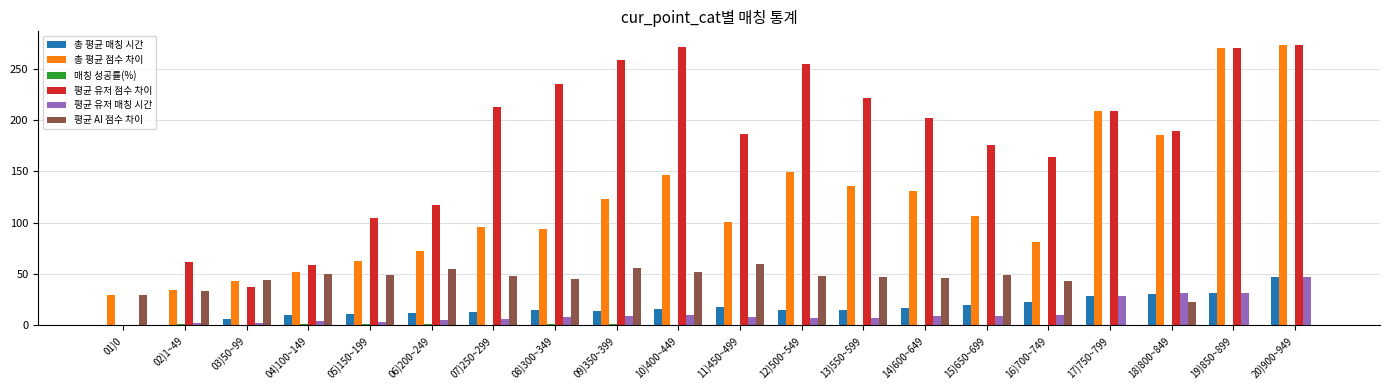

How many groups of bars are there?

20